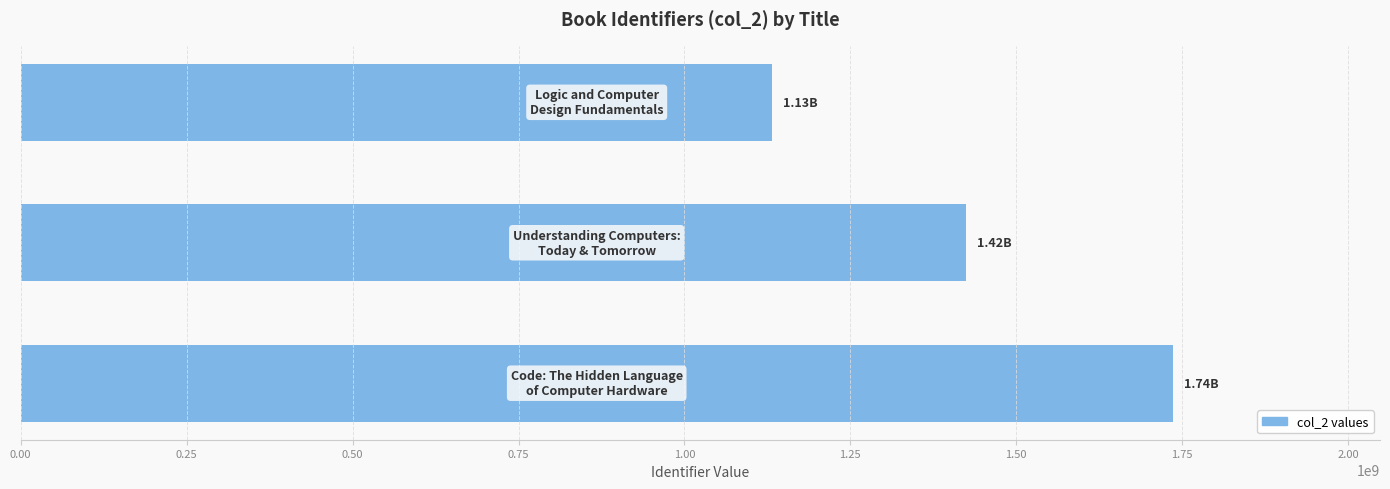

What is the difference between the maximum and second lowest values?

311686108